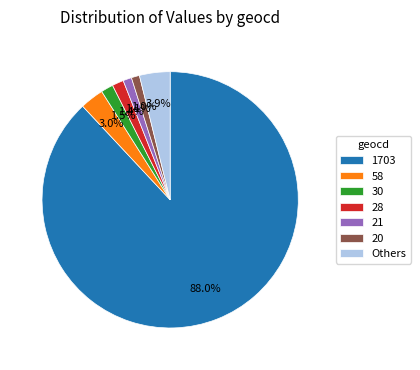

Between 20 and 1703, which is larger?

1703